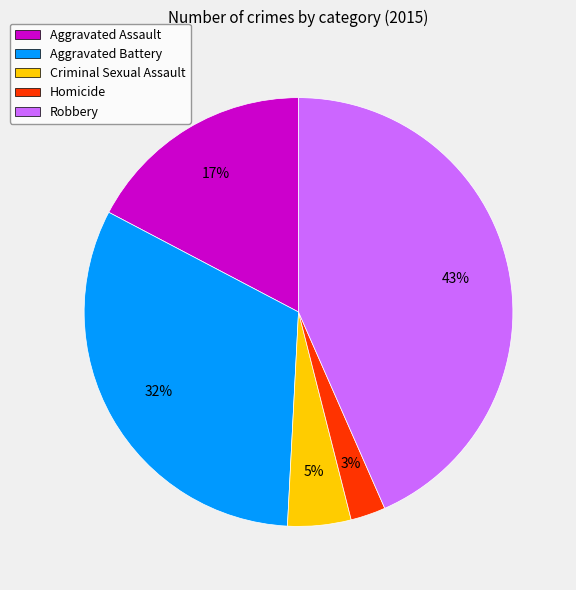

Rank the categories by value from lowest to highest.

Homicide, Criminal Sexual Assault, Aggravated Assault, Aggravated Battery, Robbery